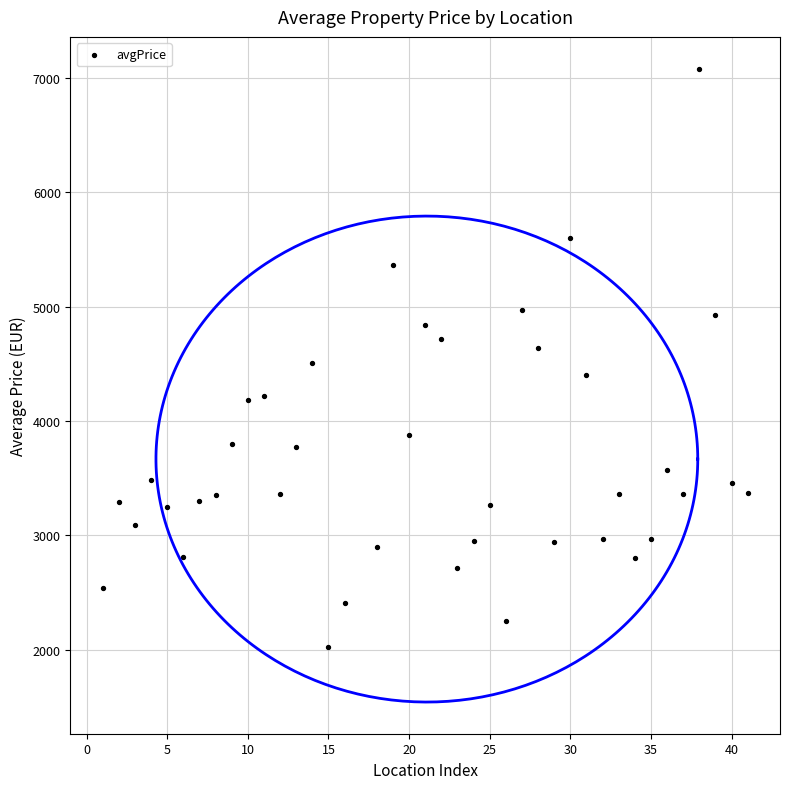

What is the range of X values (max minus min)?

40.0